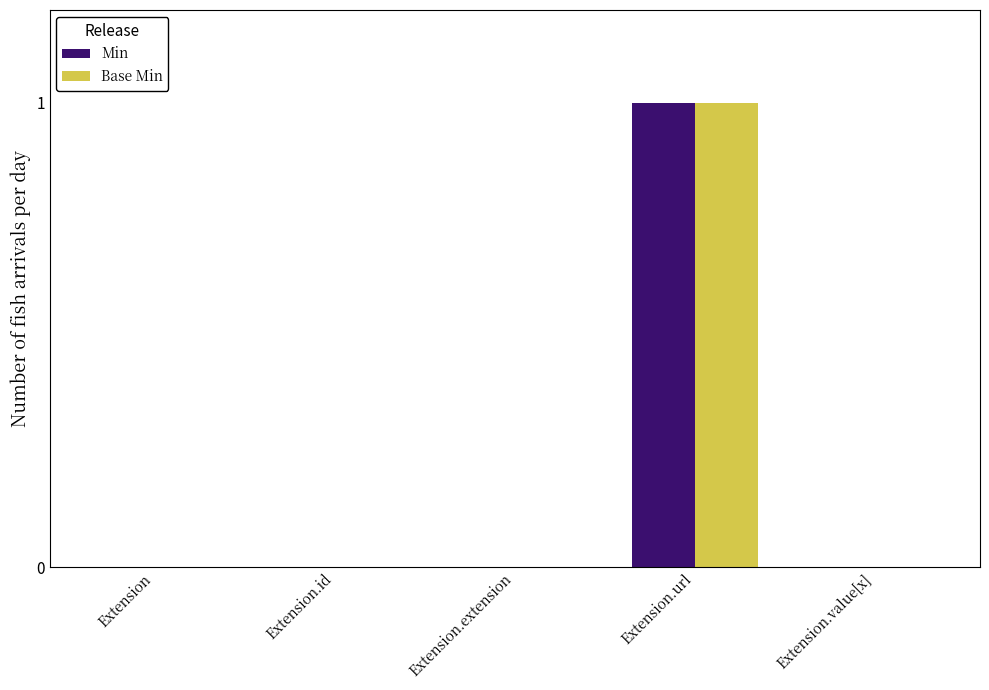

True or false: Base Min has a value of 0 at Extension.extension.

True